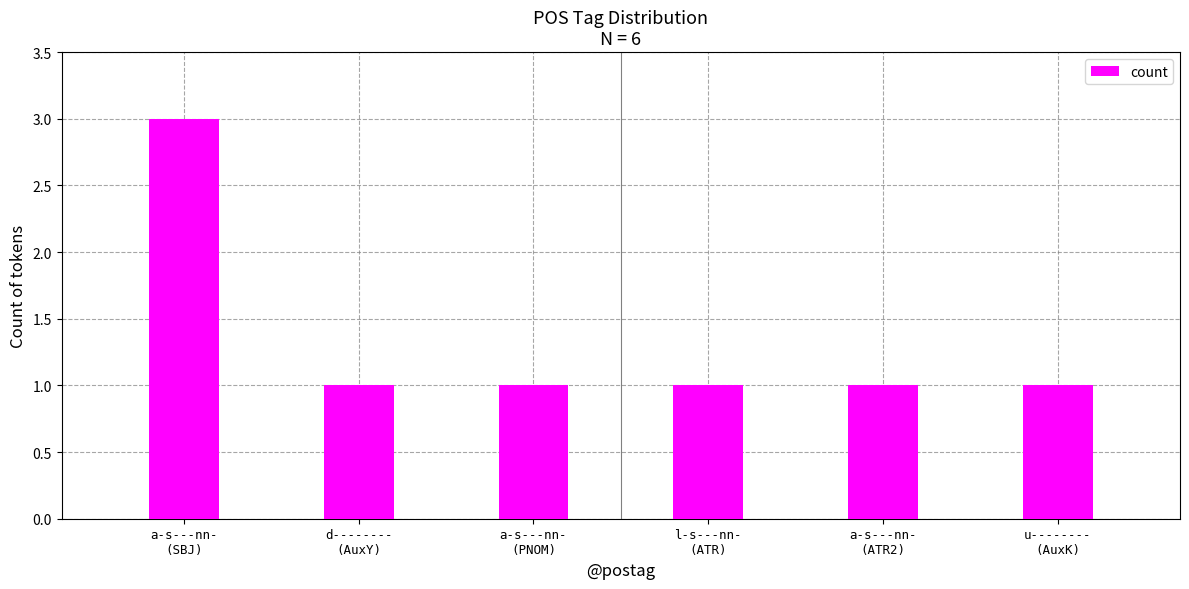

The chart shows a value of 0 at a-s---nn-
(ATR2). True or false?

False